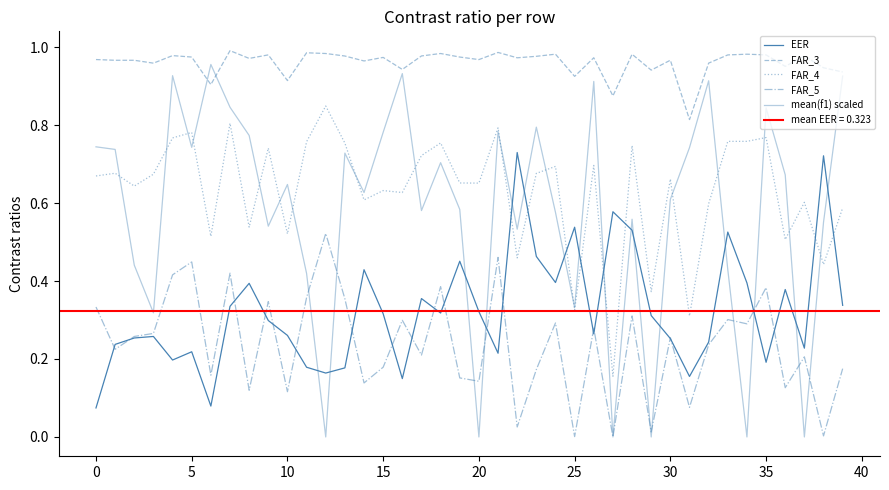

Is it true that mean(f1) scaled equals 0.6 at 19?

True